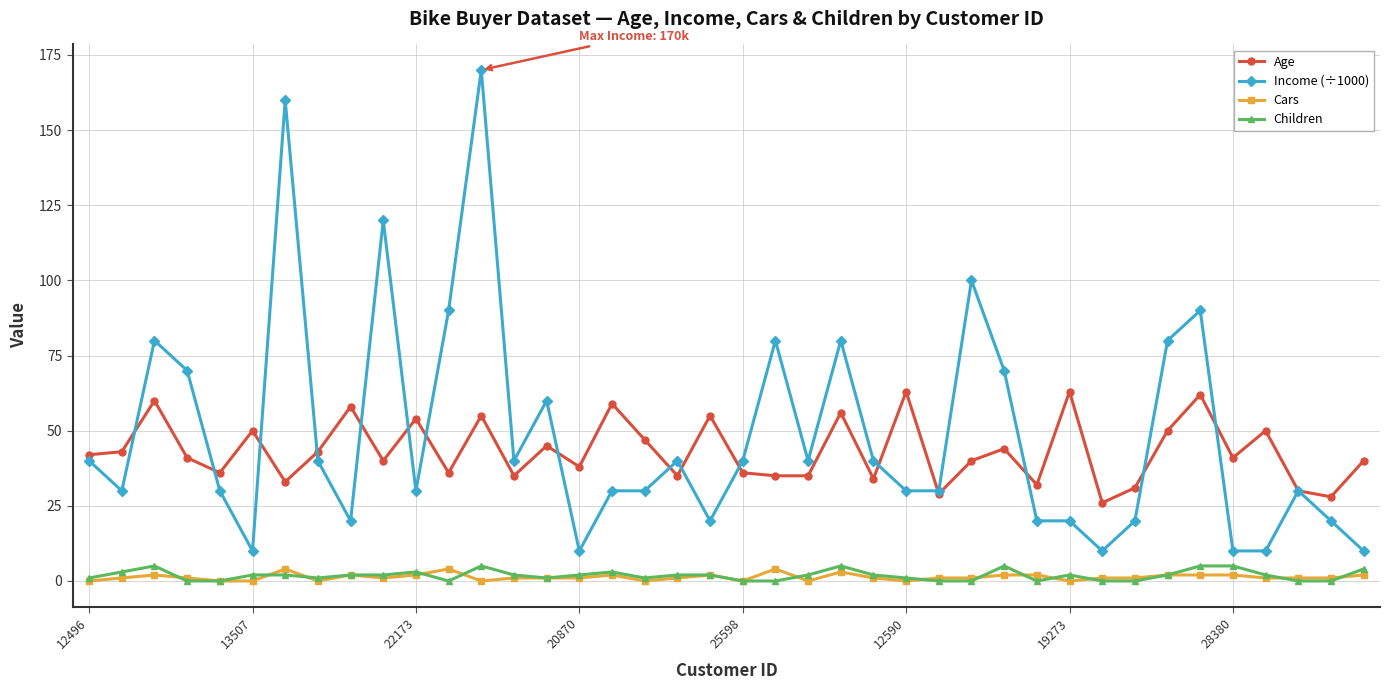

True or false: Income (÷1000) and Children intersect in this chart.

False